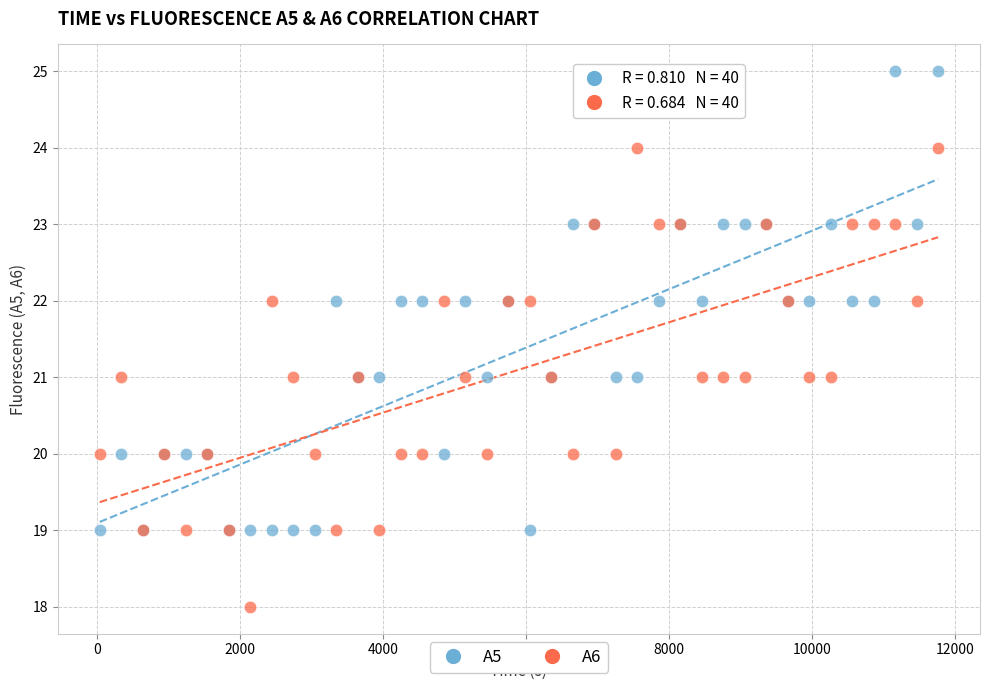

What are all the series names shown in the legend?

A5, A6